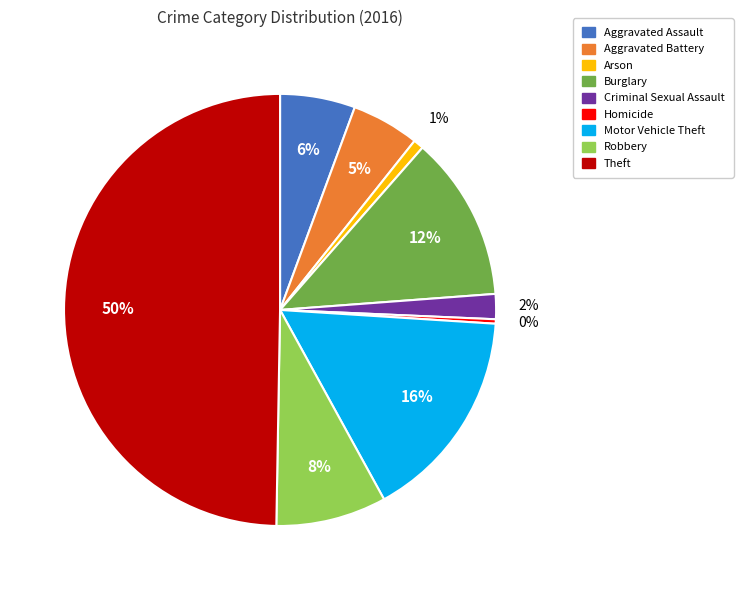

Does Criminal Sexual Assault represent more than half of the total?

No